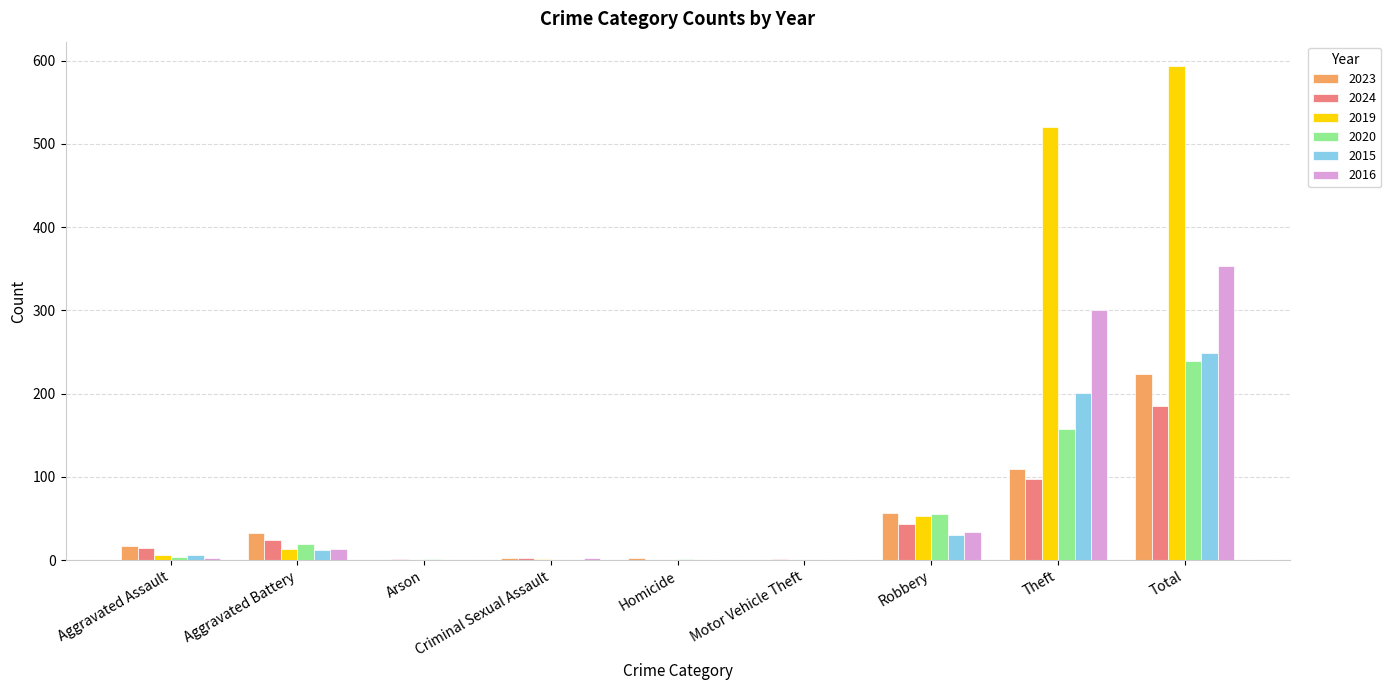

What is the sum of all 2015 values?

498